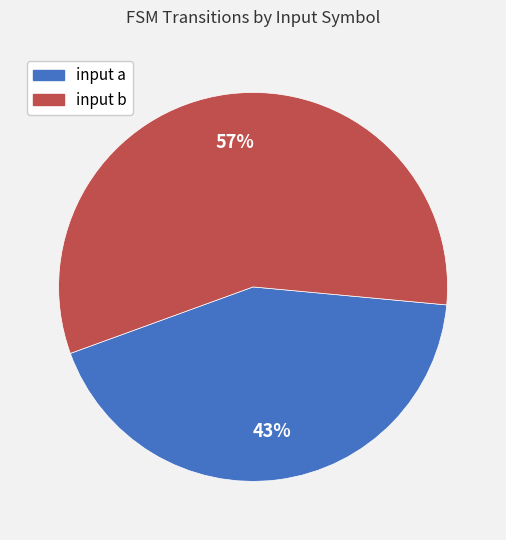

To the nearest percent, what is the combined percentage of input b and input a?

100%